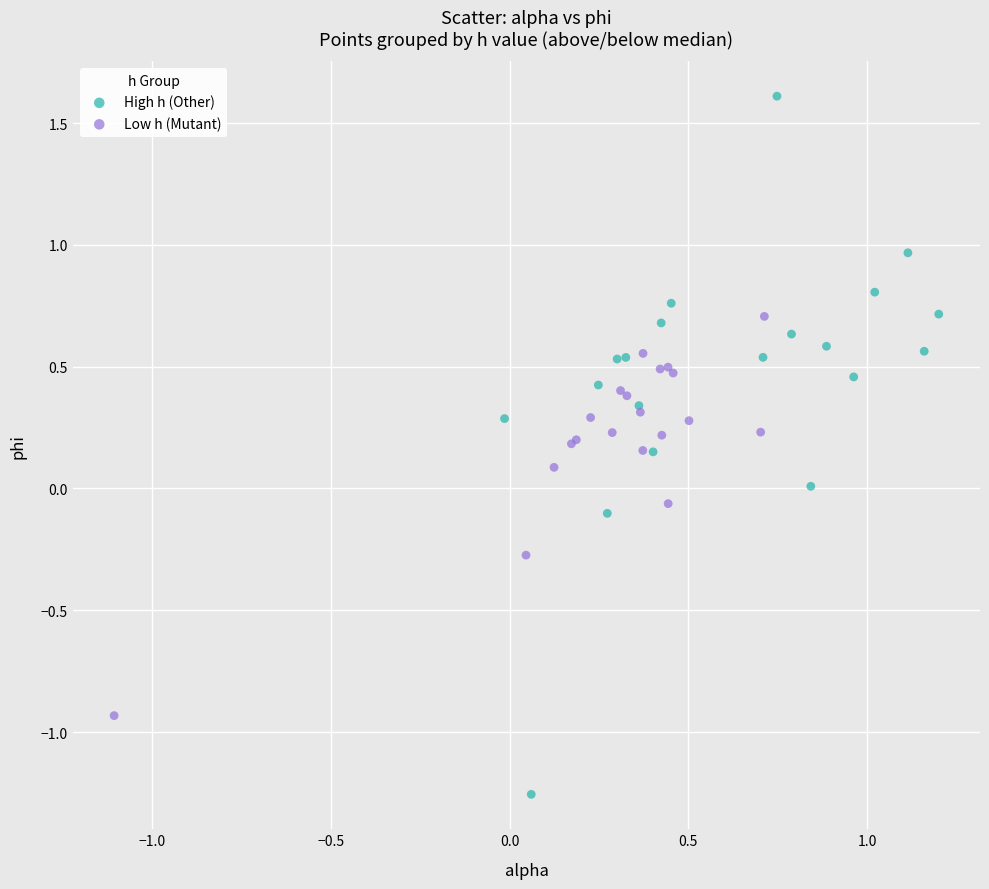

Which series has the widest spread of Y values?

High h (Other)